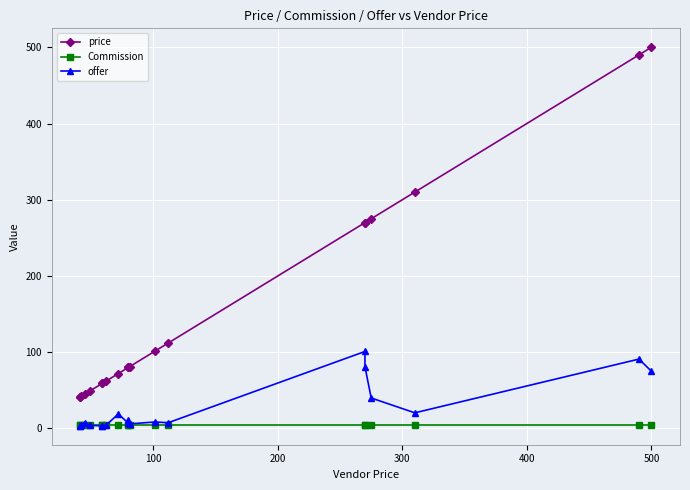

The price series shows 500.0 at 500. True or false?

True